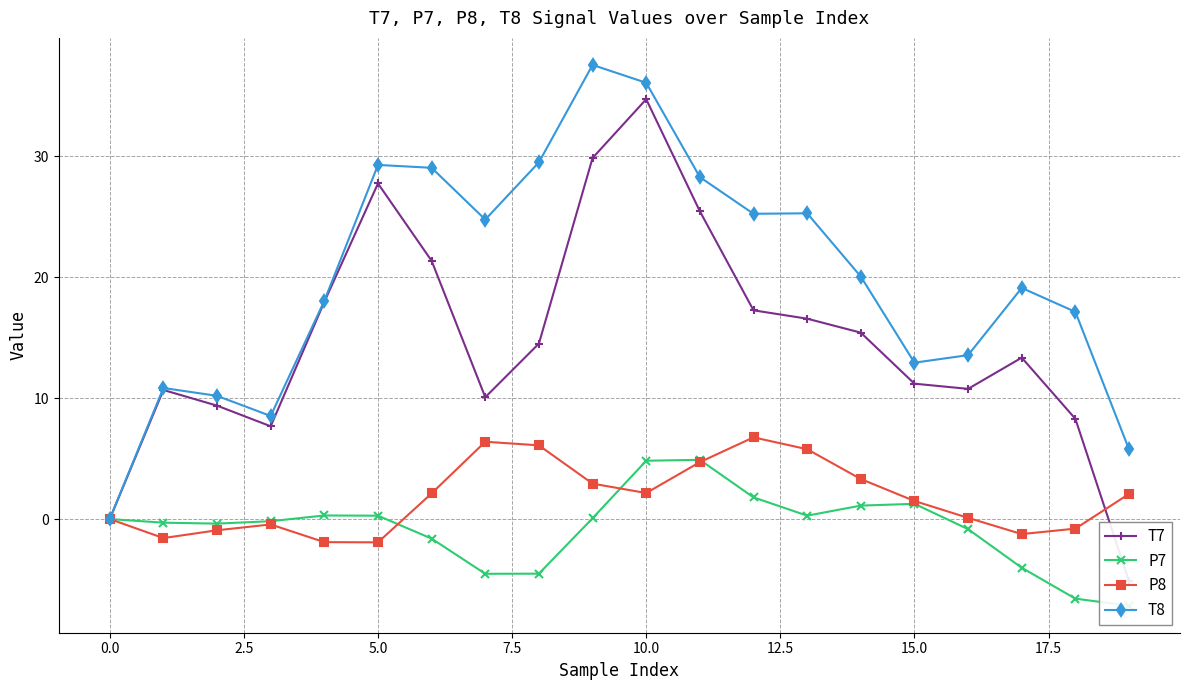

What is the greatest value displayed?

37.6